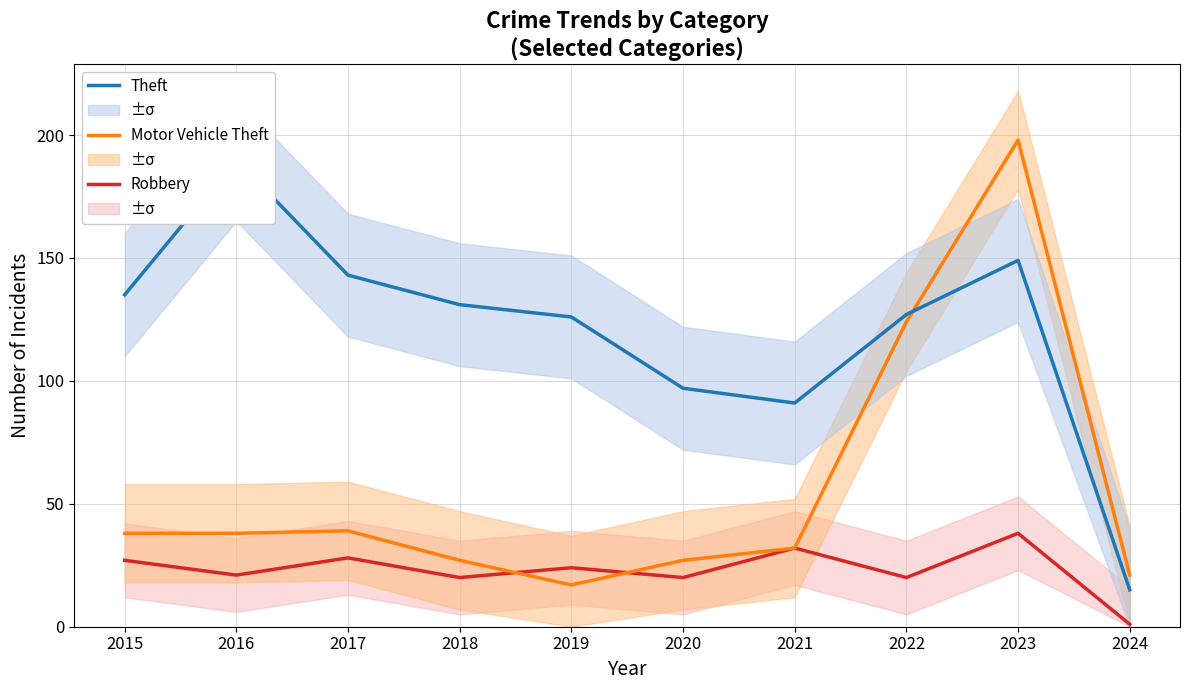

In Motor Vehicle Theft, how many points are higher than both neighbors (excluding endpoints)?

2